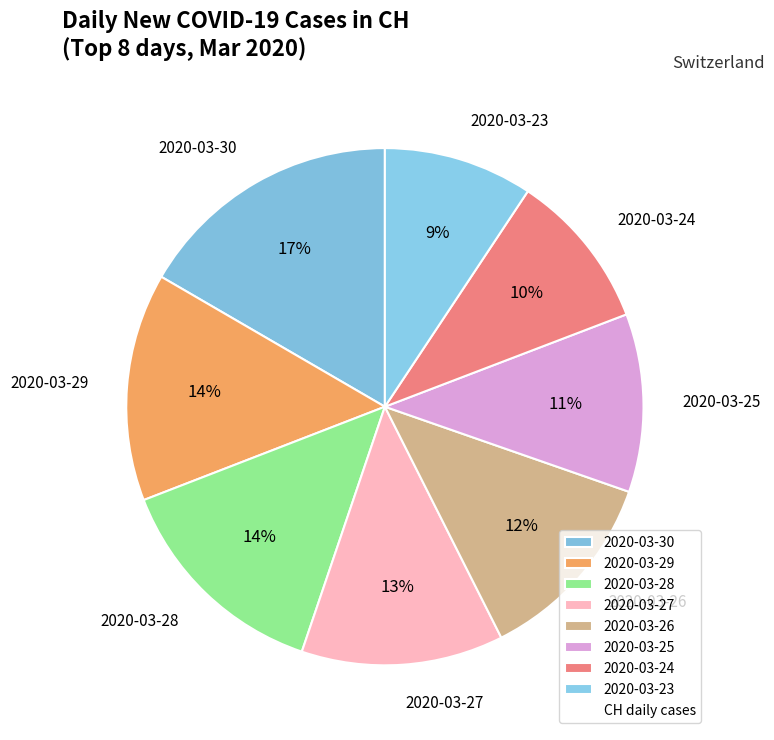

The 2020-03-29 slice represents 14% of the pie. True or false?

True